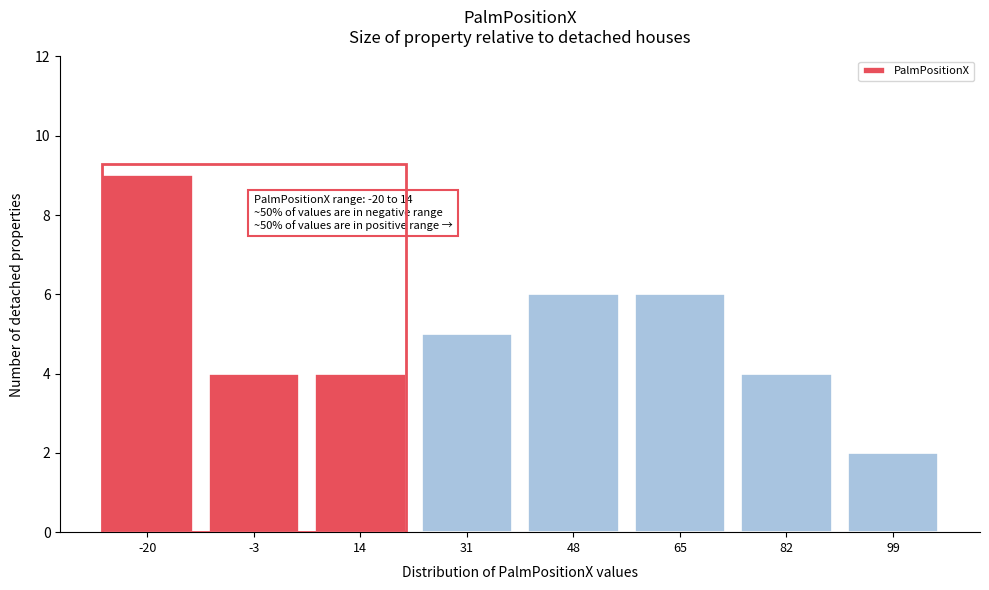

Reading right to left, transcribe all the data shown in this chart.

99=2	82=4	65=6	48=6	31=5	14=4	-3=4	-20=9